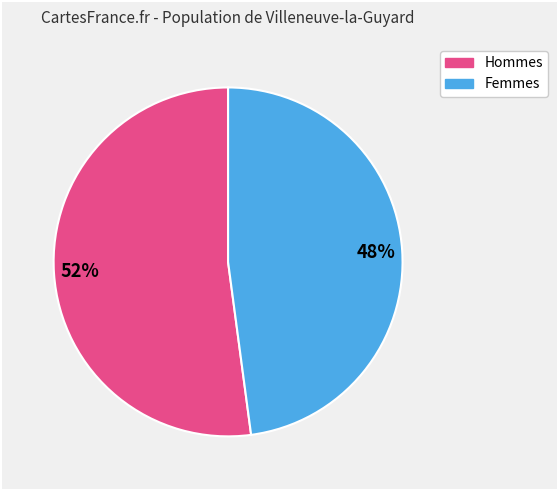

Is there a majority slice in this chart?

Yes